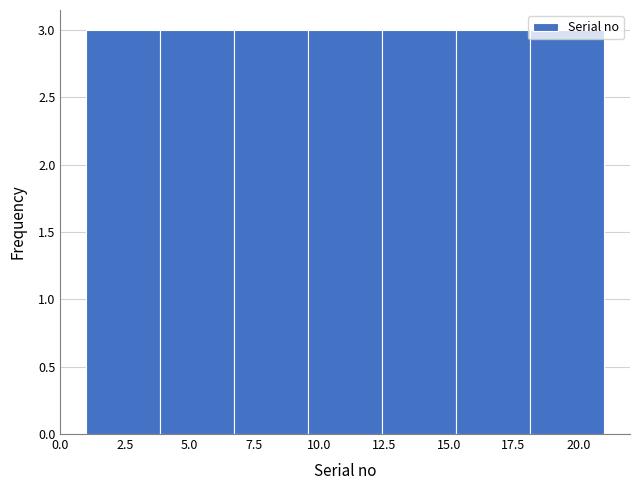

Reading left to right, list every bar in this chart as the range it spans on the x-axis followed by its height. Neither the bar edges nor the heights are printed on the chart, so give them approximately, as read against the axes.

1.0 to 4.0: 3
4.0 to 6.5: 3
6.5 to 9.5: 3
9.5 to 12.5: 3
12.5 to 15.5: 3
15.5 to 18.0: 3
18.0 to 21.0: 3